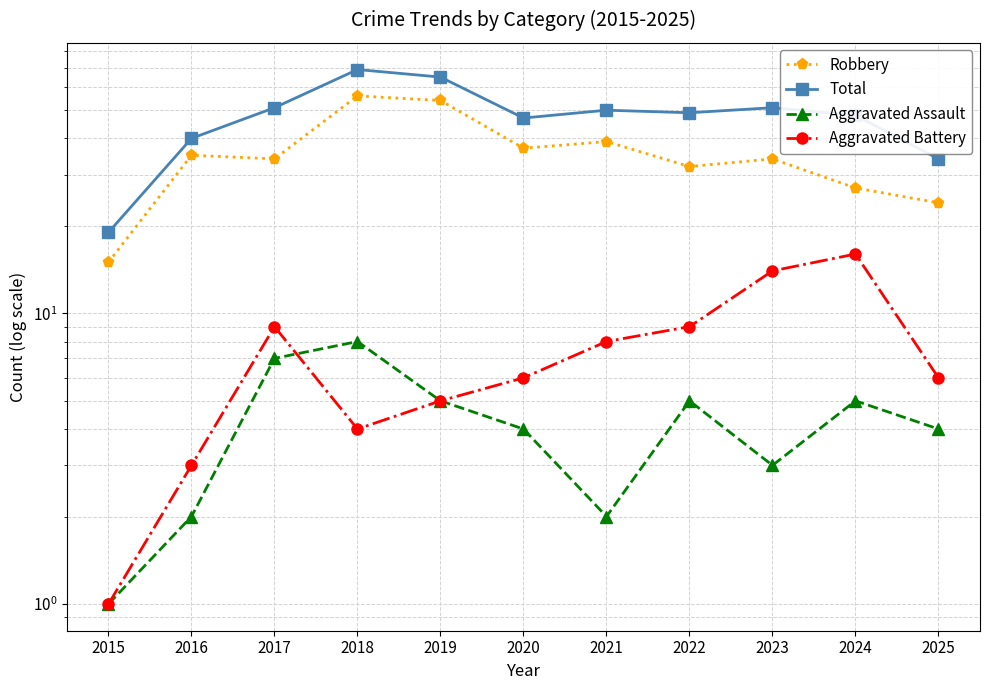

The value of Aggravated Battery at 2025 is 6. True or false?

True